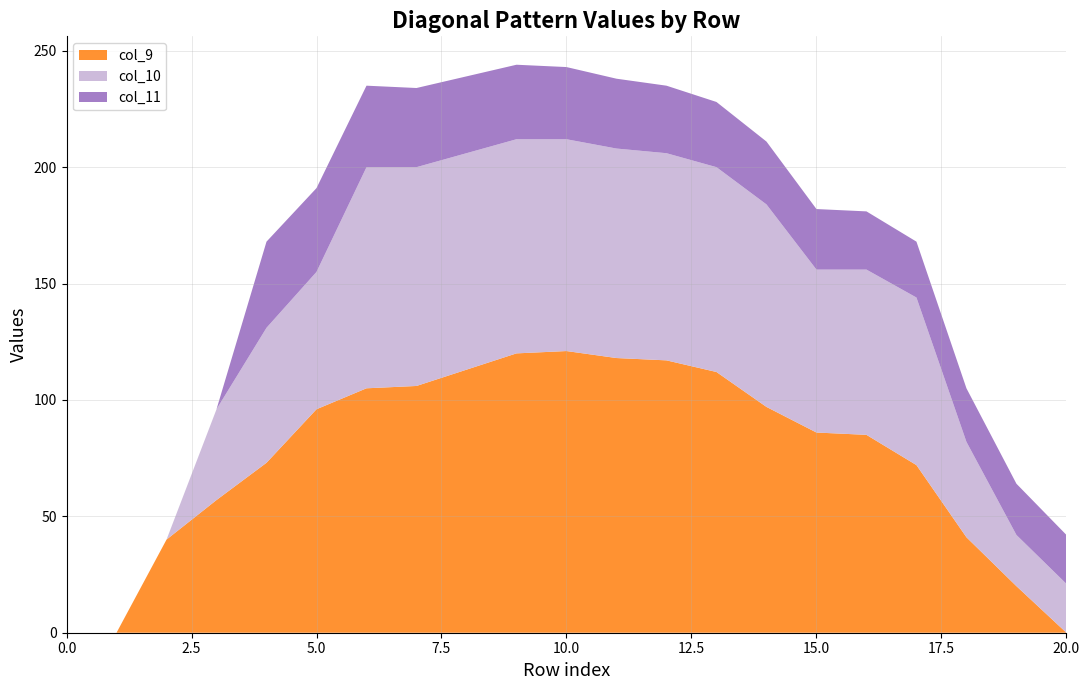

The col_9 series shows 0 at 0.0. True or false?

True